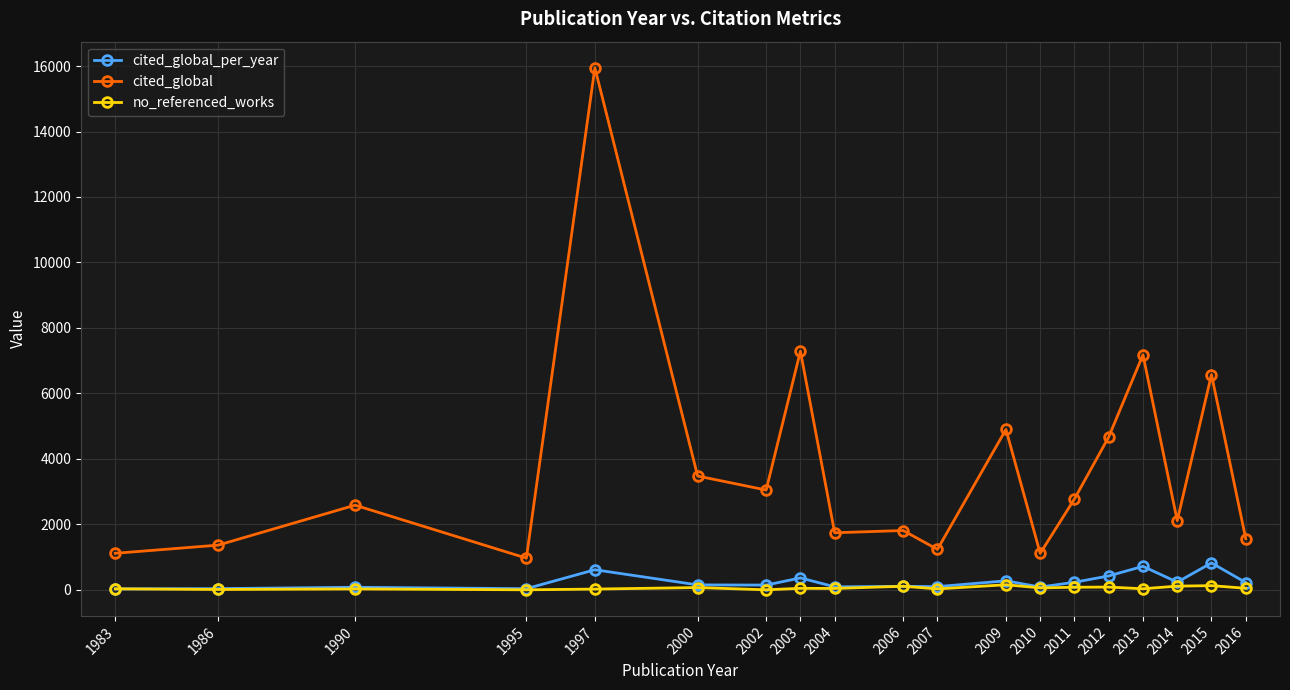

Which category has the lowest value in the cited_global series?

1995